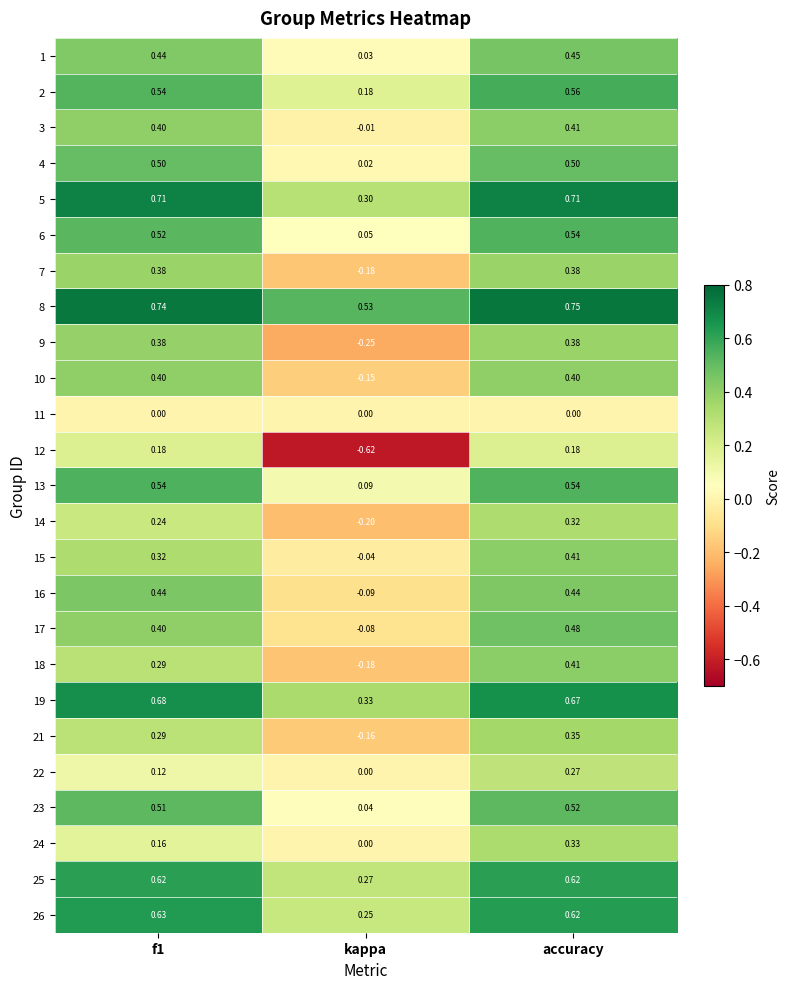

At which label does 6 reach its minimum?

kappa